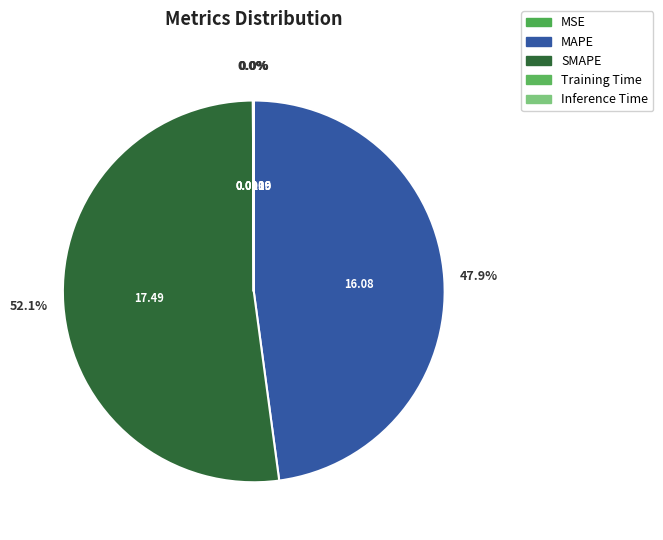

To the nearest percent, what is the average slice percentage?

20%